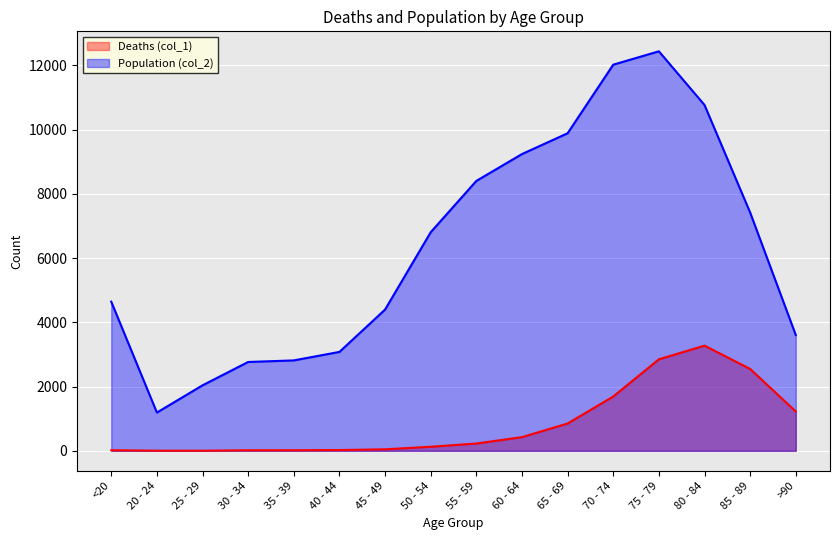

What are all the series names shown in the legend?

Deaths (col_1), Population (col_2)